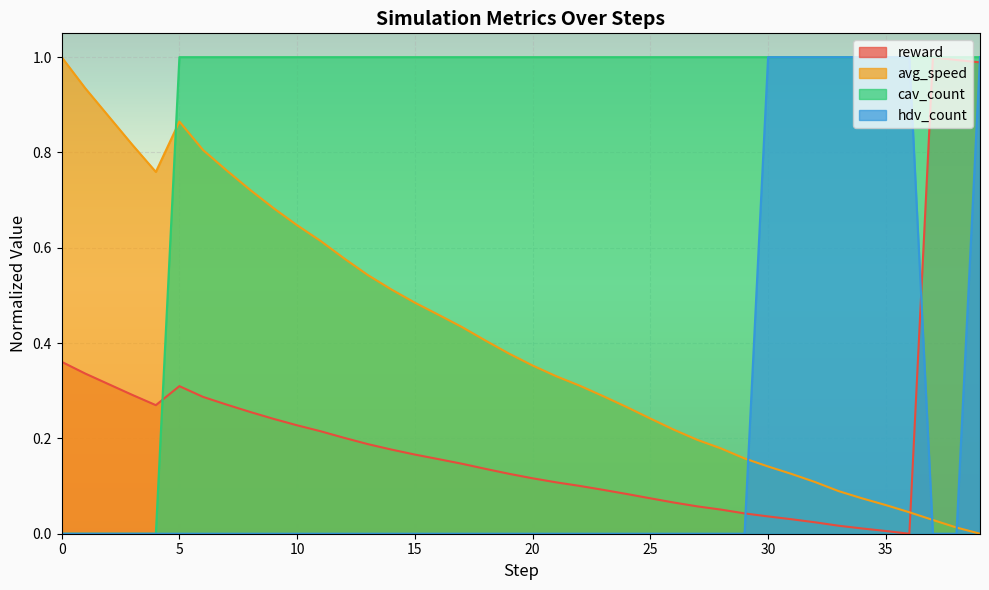

What is the sum of all cav_count values?

35.0